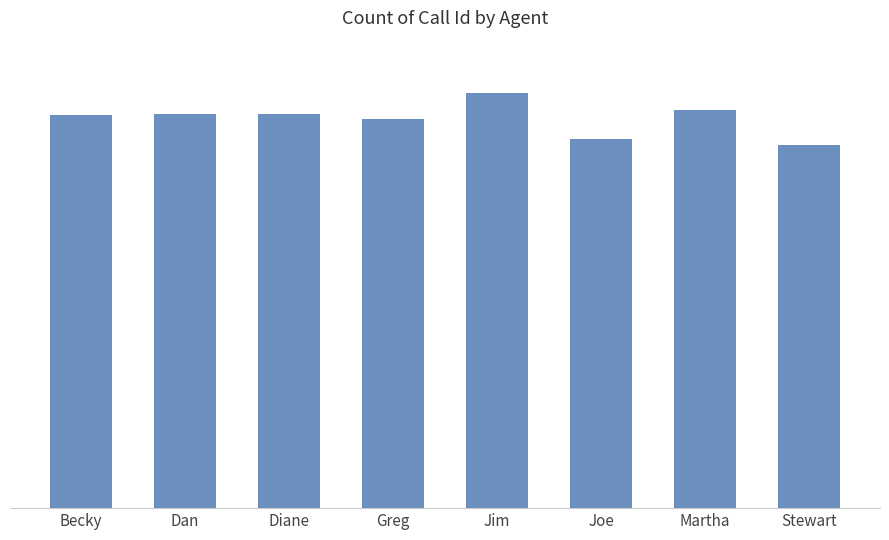

What is the minimum value shown in the chart?

0.1